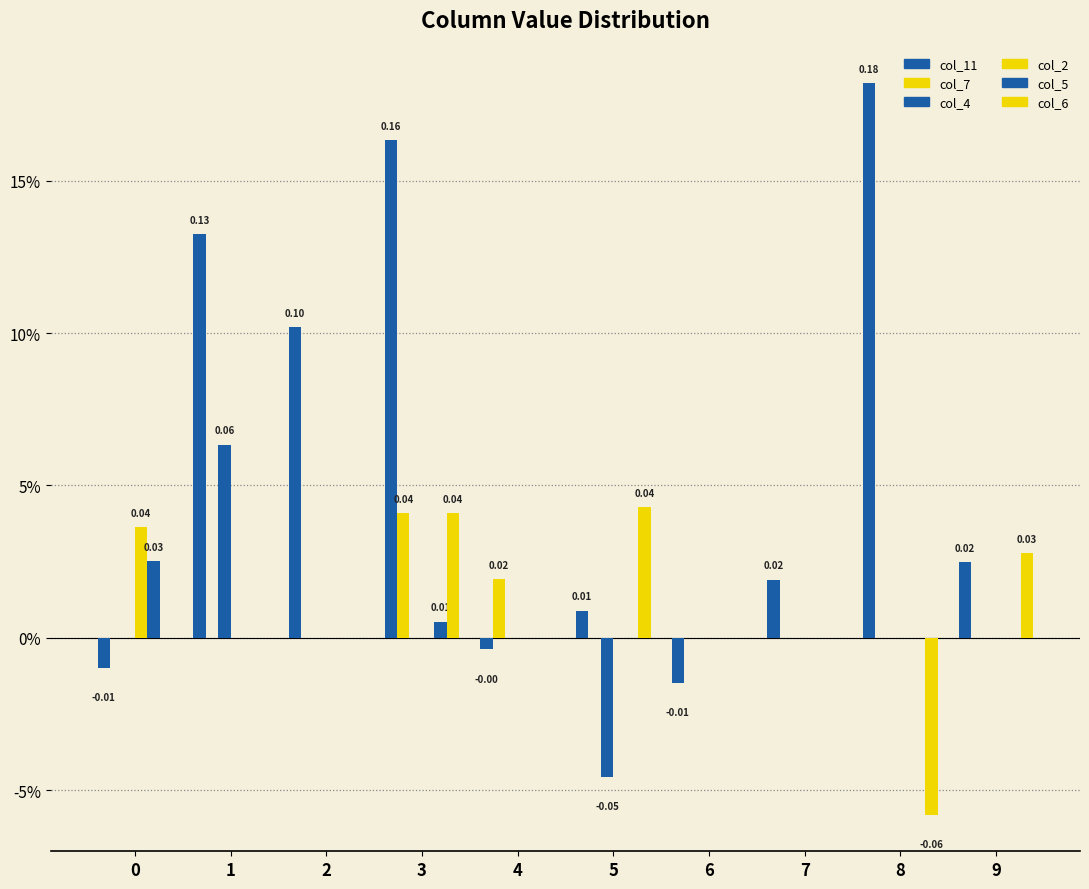

At how many categories does at least one series exceed 0?

9